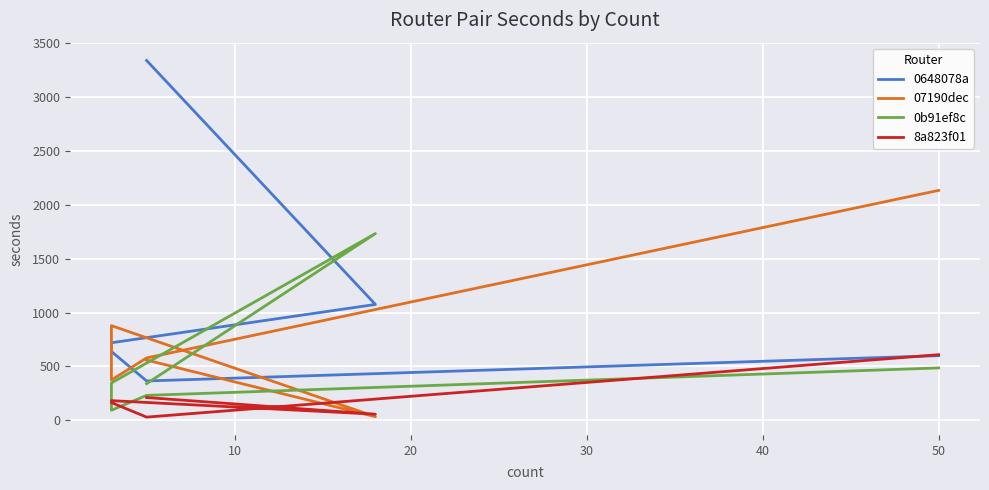

How many values in the 0648078a series exceed 719?

2